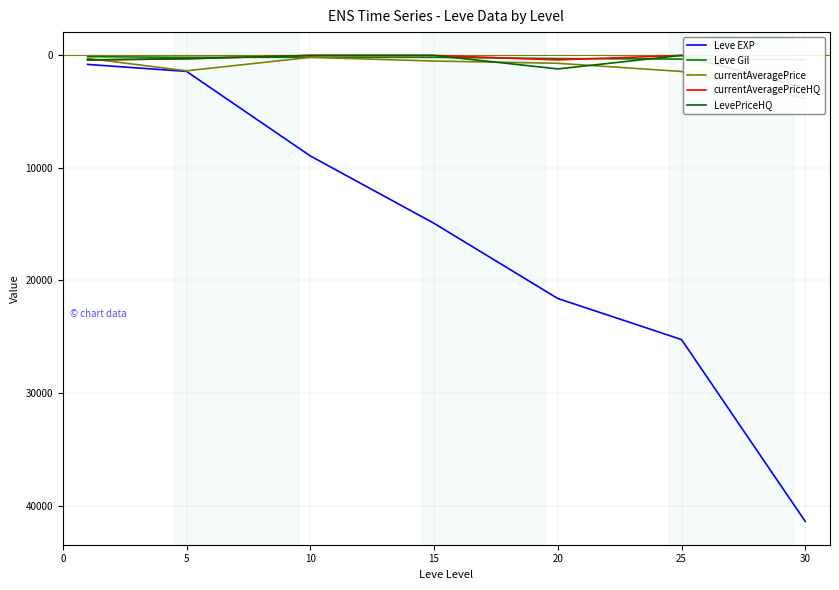

At which category does the chart reach its peak across all series?

30